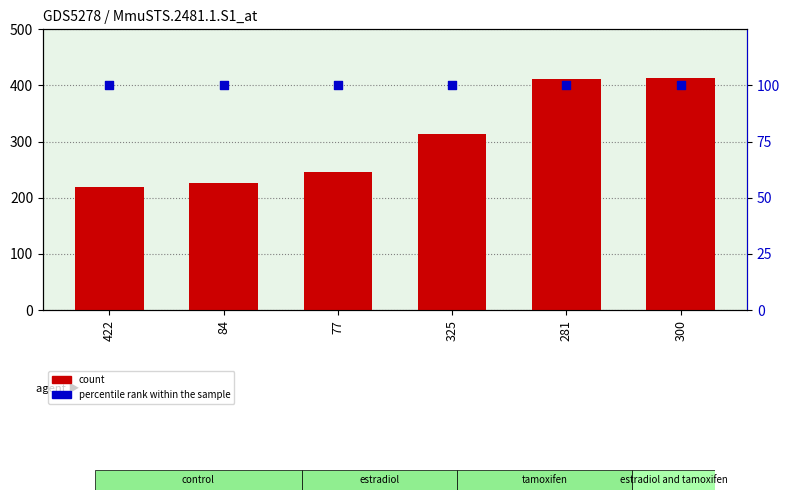

At which category is the sum across all series the highest?

300